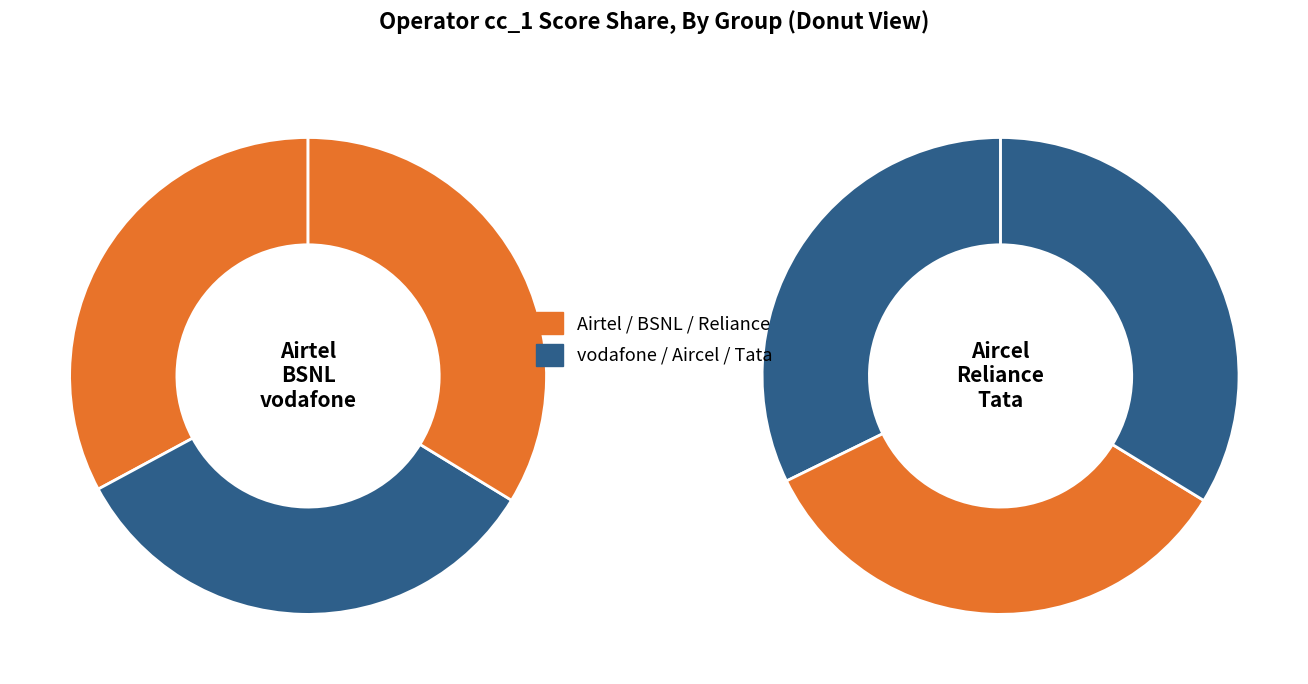

To the nearest percent, what percentage of the pie is Tata?

17%